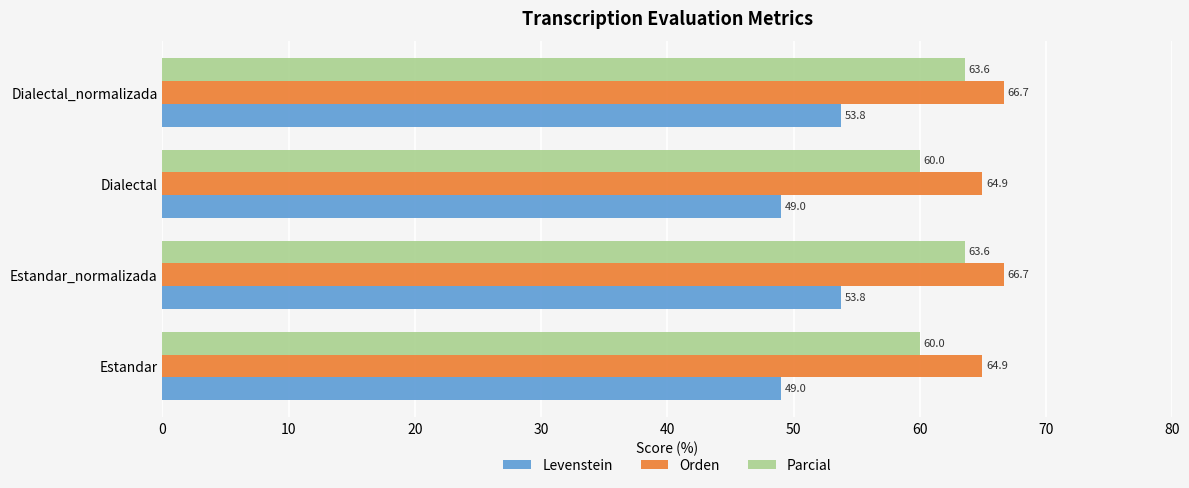

True or false: Parcial has a value of 60.0 at Dialectal.

True